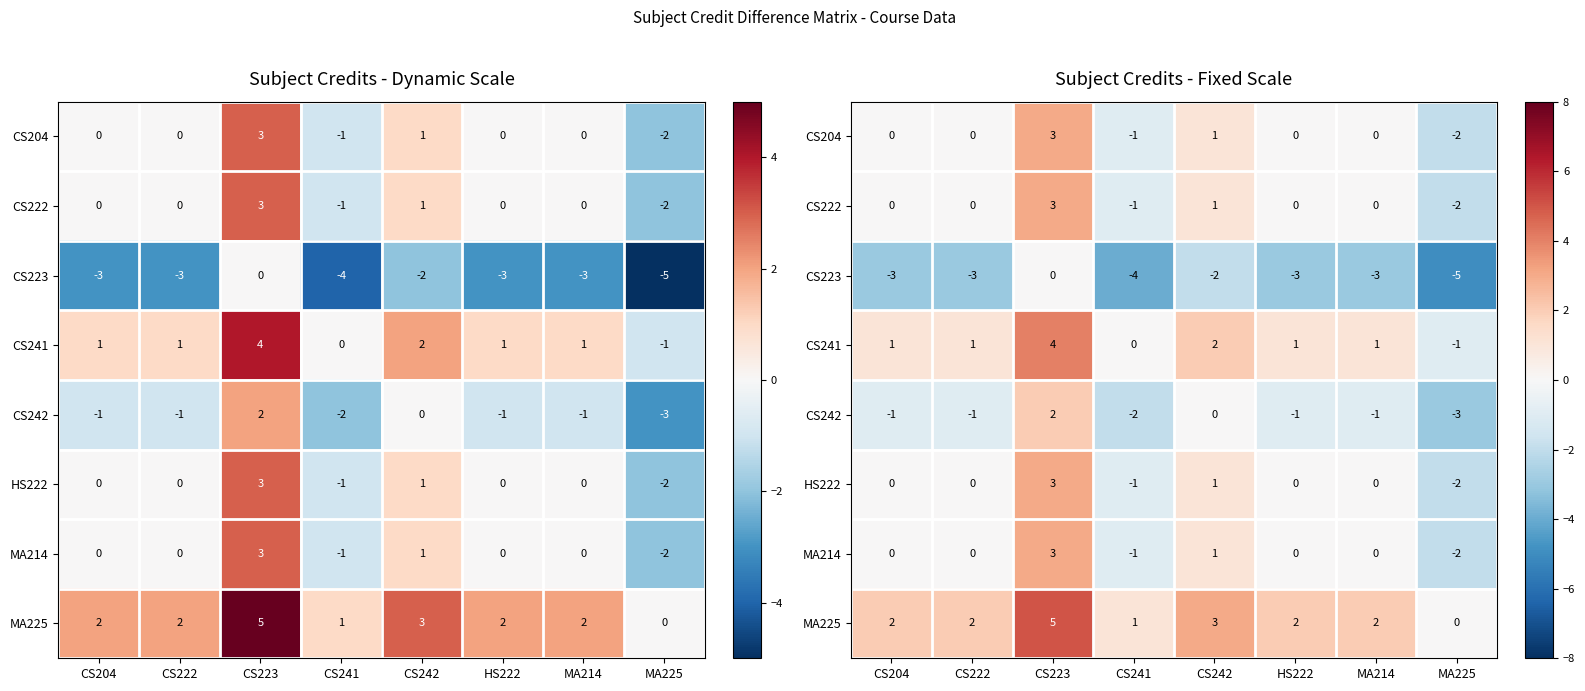

How many data points in CS223 are above -3?

2